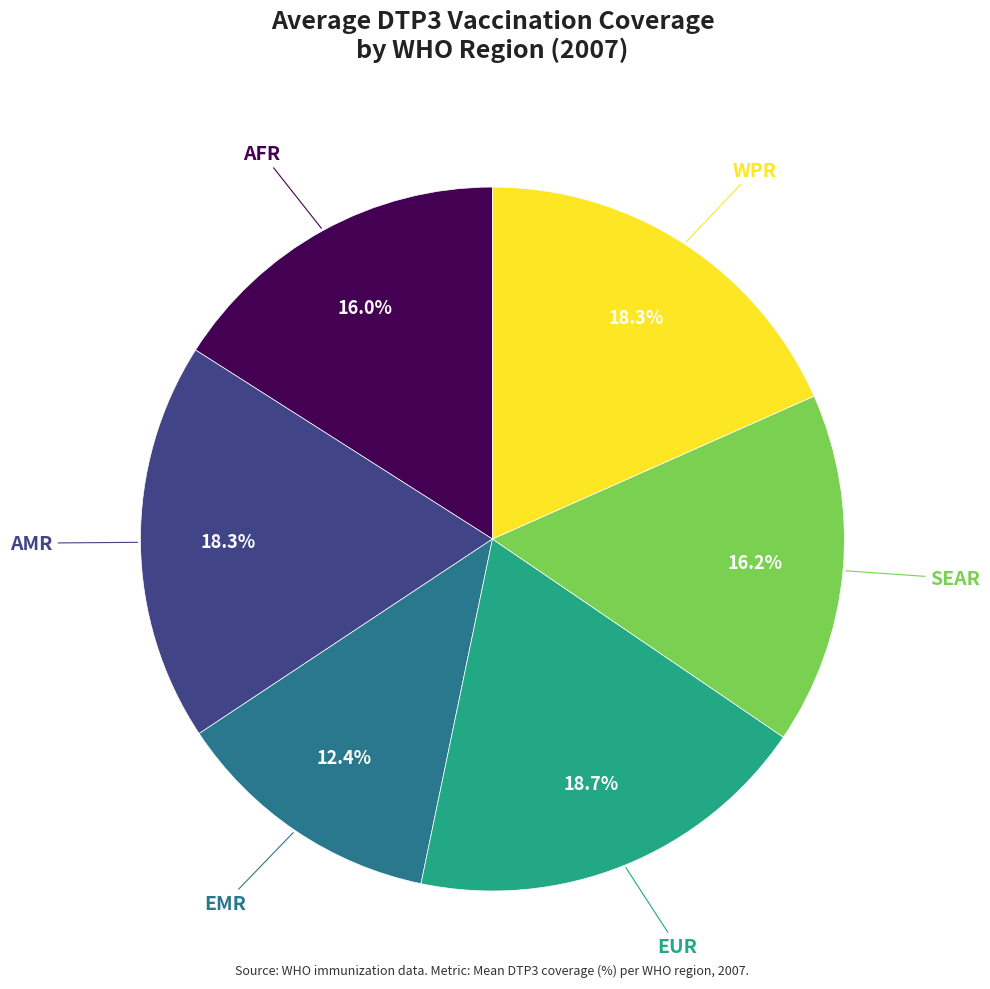

Is there any slice that represents more than half of the pie?

No